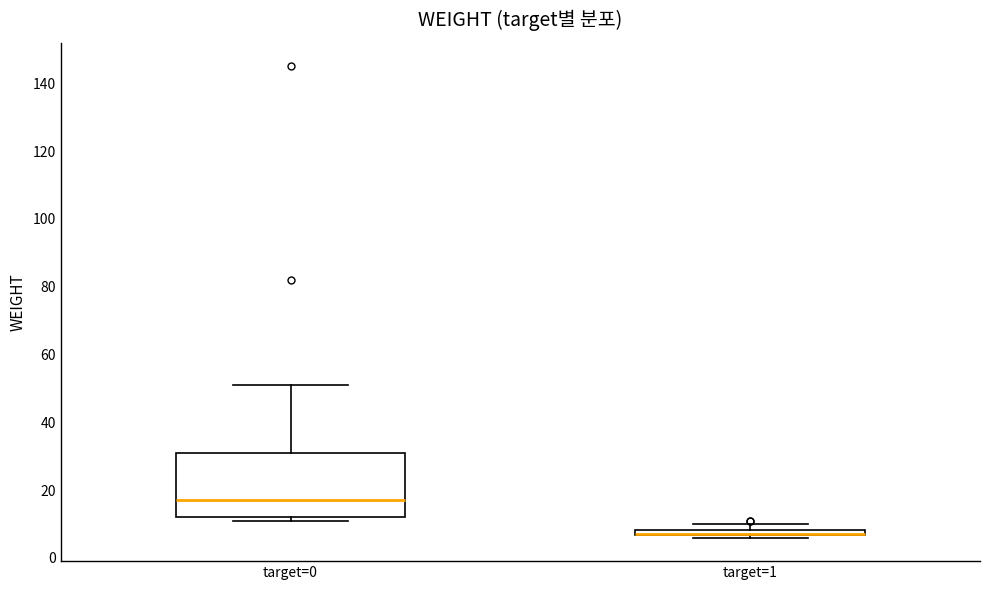

Where does the upper whisker of the box for target=0 end on the y-axis? The values are not printed on the chart, so give them approximately, as read against the axis.

52